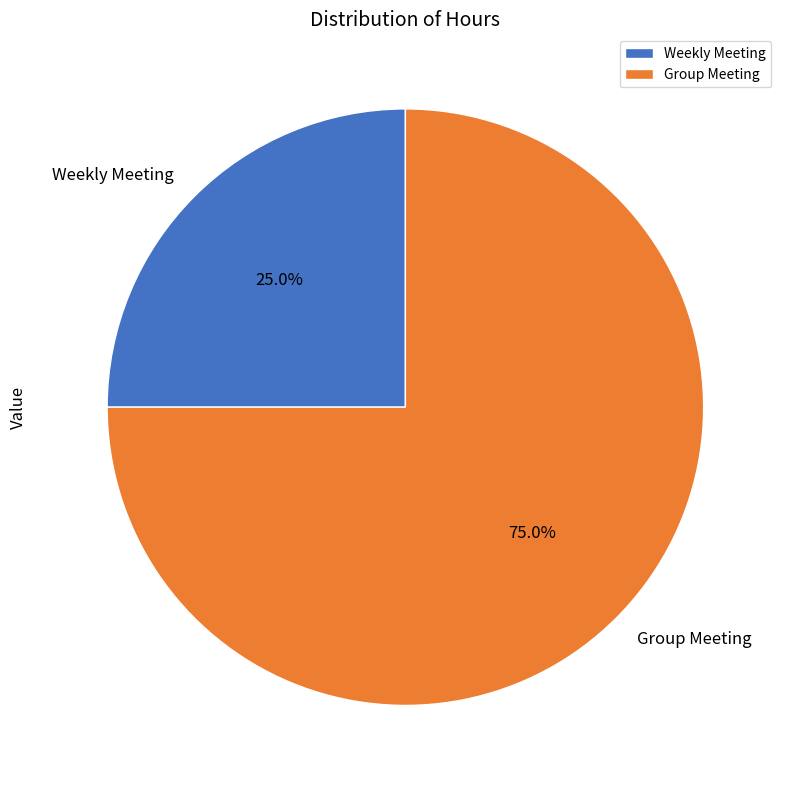

What is the total percentage of Weekly Meeting and Group Meeting?

100.0%